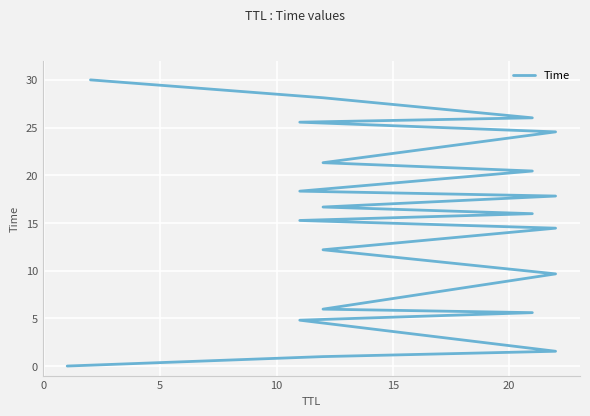

How many data points does each series have?

21